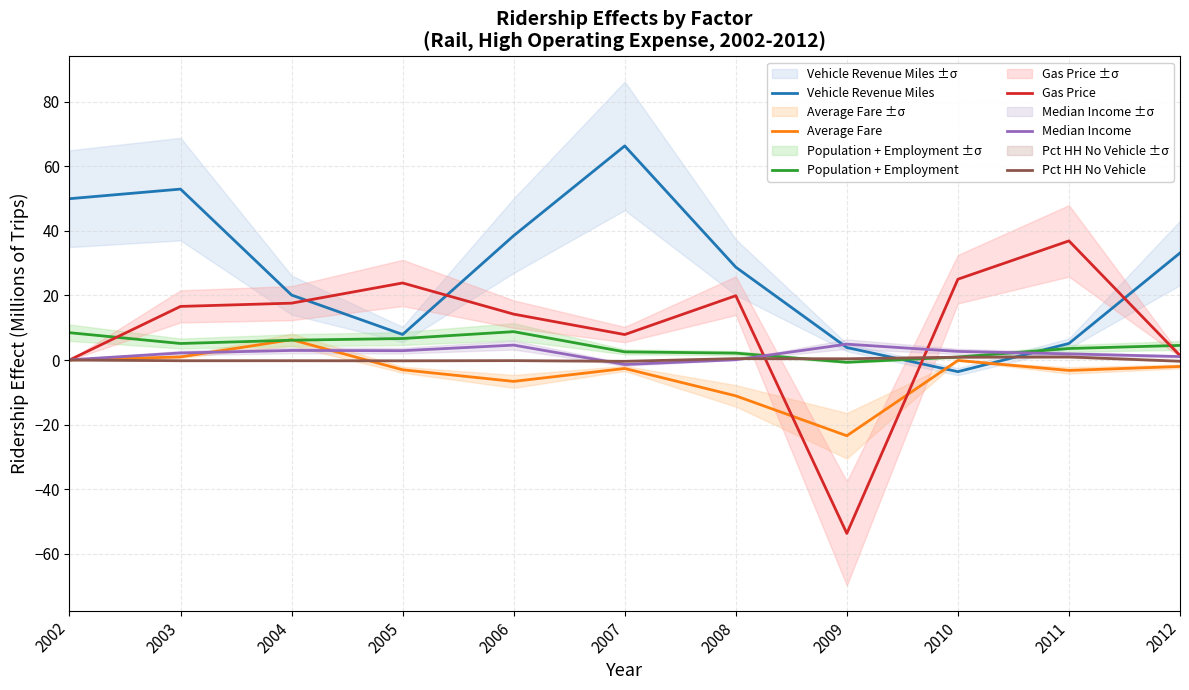

True or false: Average Fare has a value of -14.5 at 2008.

False